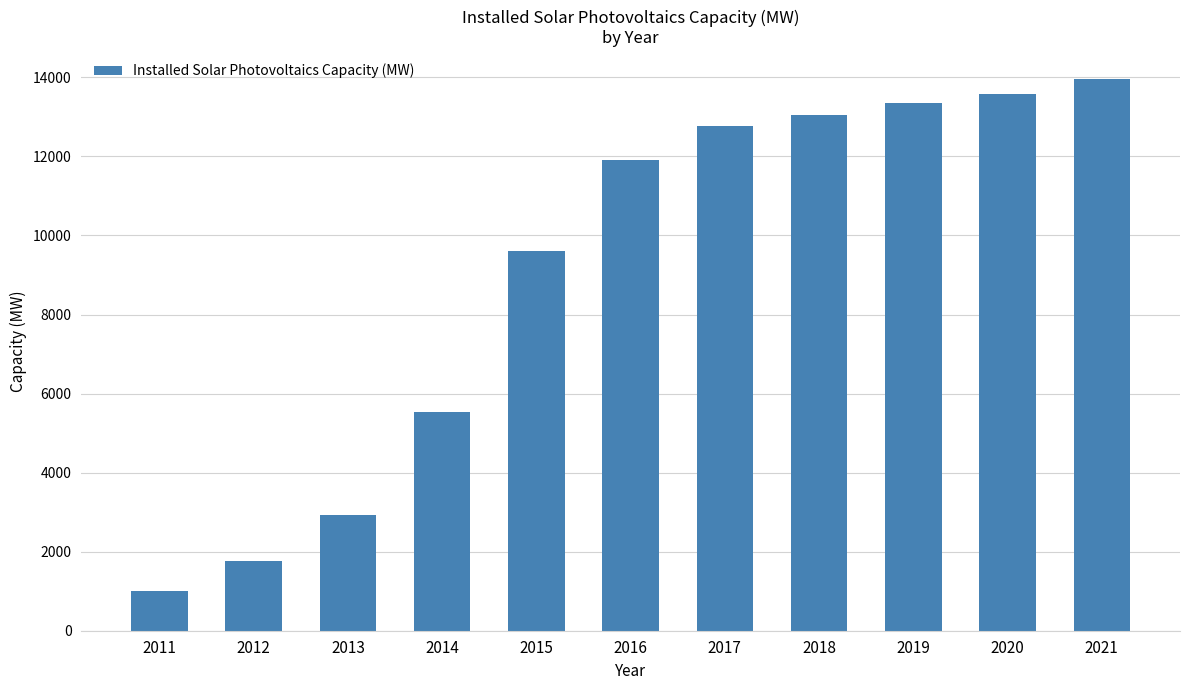

Approximately how many times larger is the value at 2016 compared to 2020?

0.9